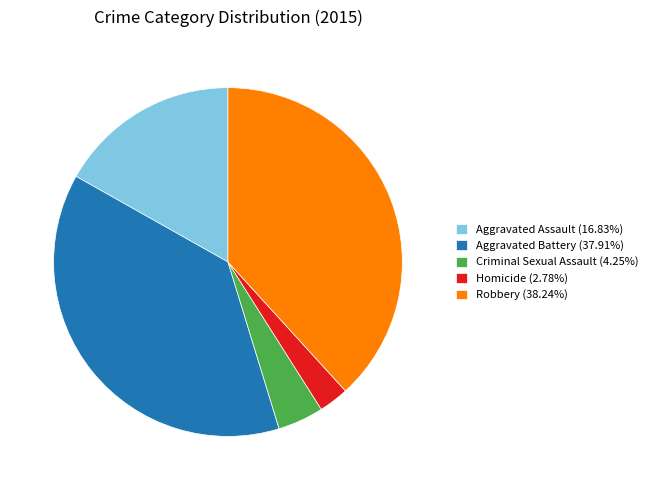

Approximately how many times larger is the value at Robbery compared to Homicide?

13.8